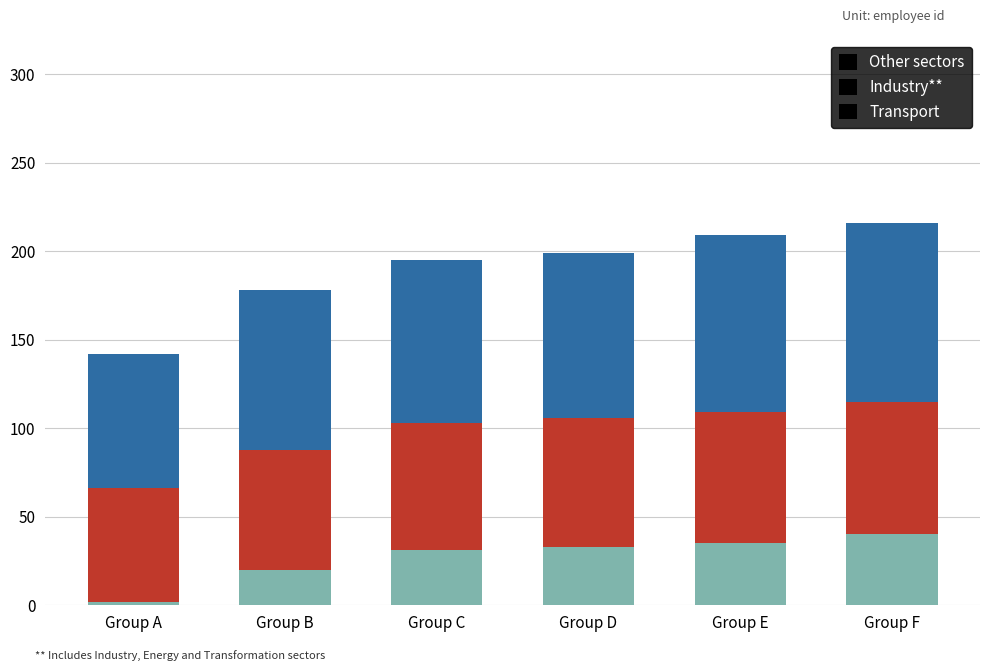

The Transport series shows 65 at Group F. True or false?

False